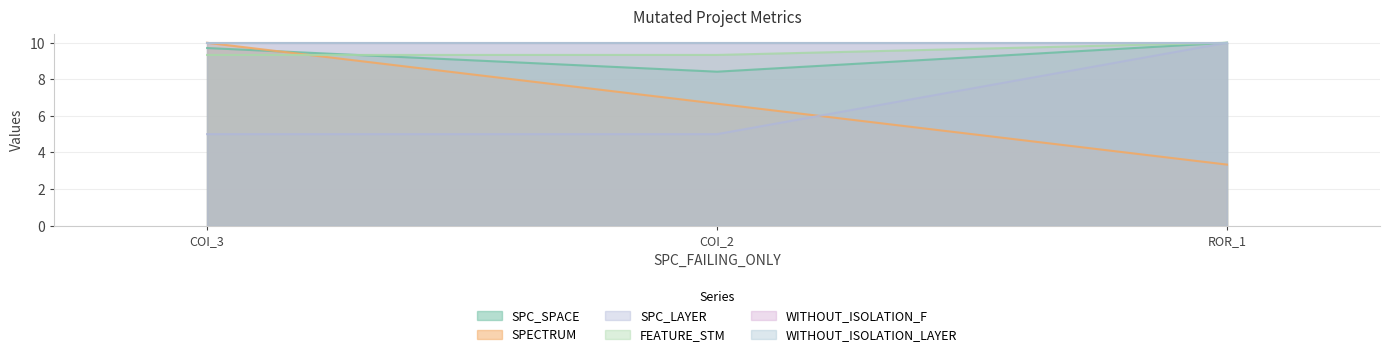

How many FEATURE_STM values are between 9 and 10?

3